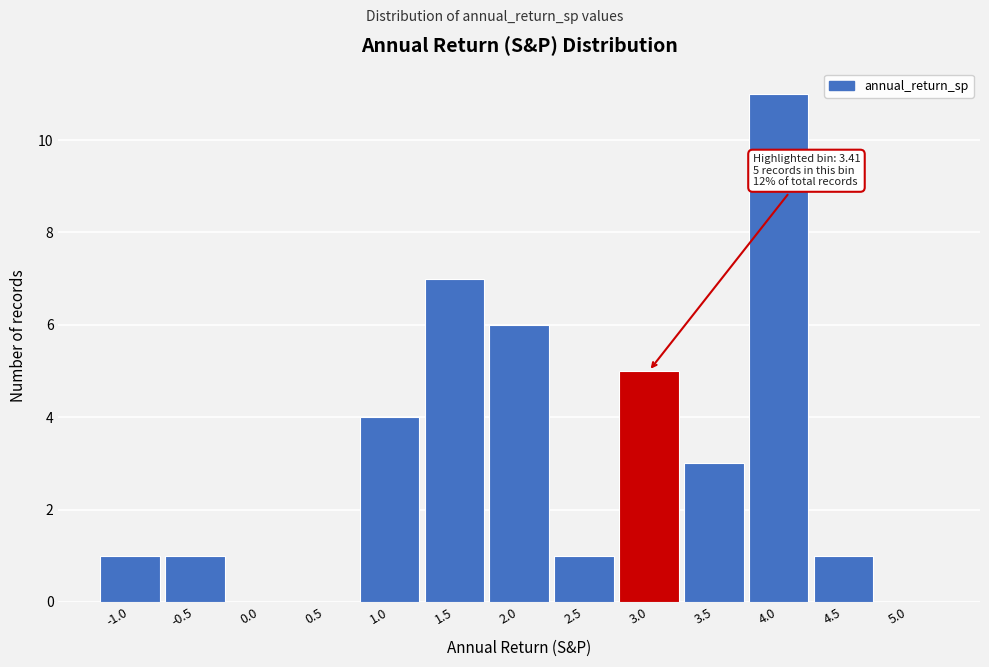

The chart shows a value of 0 at 5.0. True or false?

True